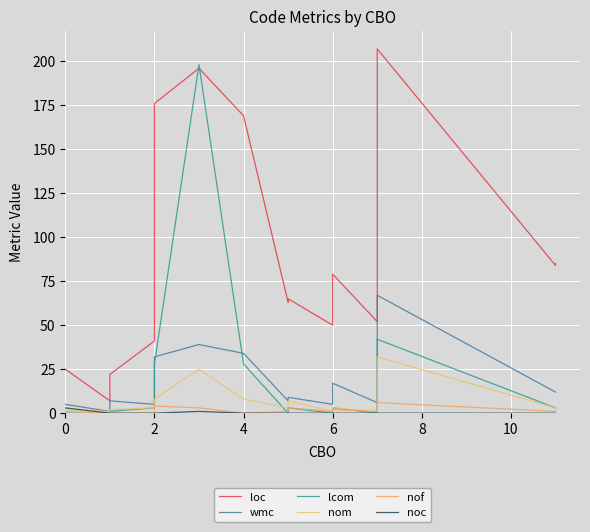

In wmc, how many points are lower than both neighbors (excluding endpoints)?

4